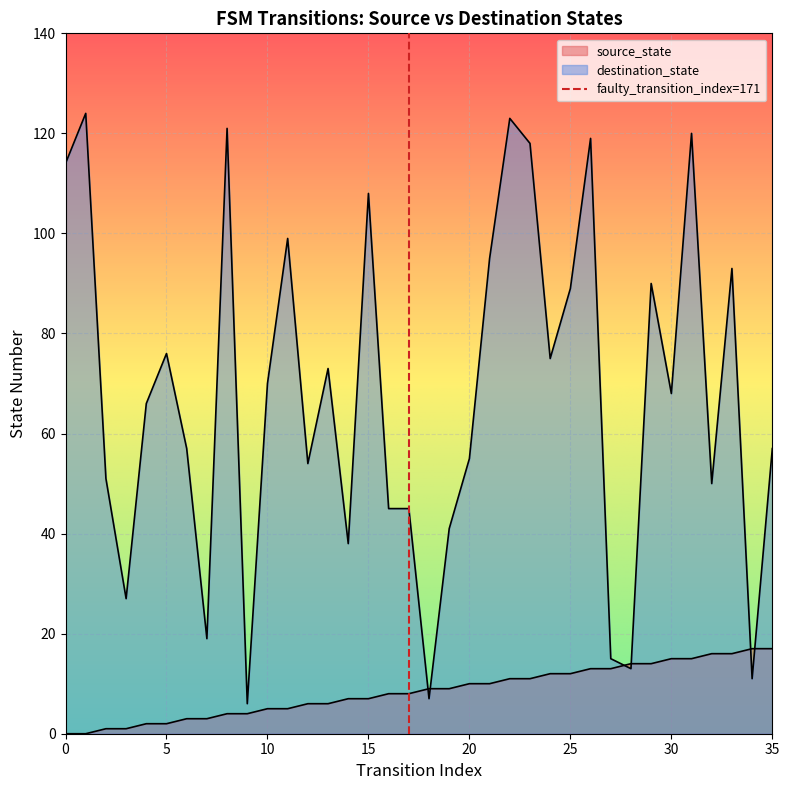

What is the greatest value displayed?

124